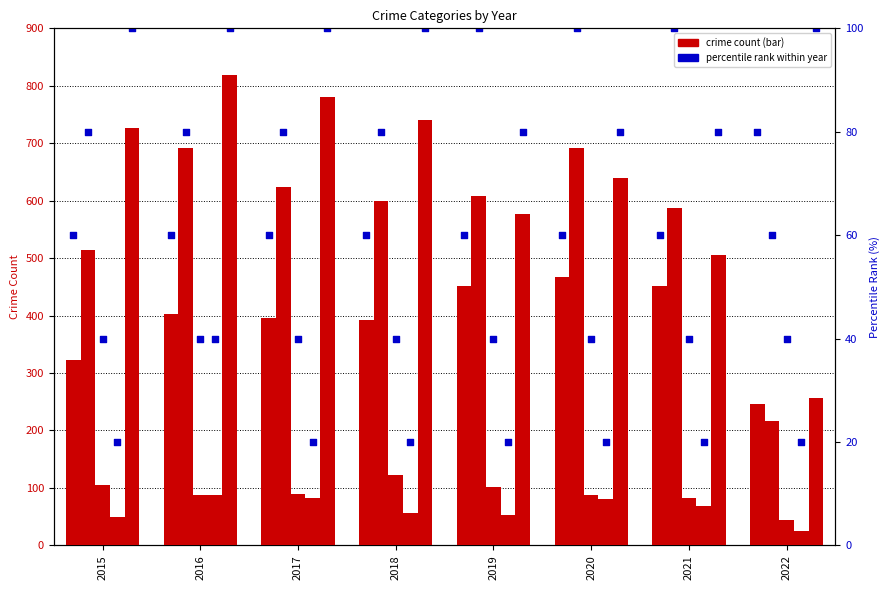

At how many categories does at least one series exceed 599?

6